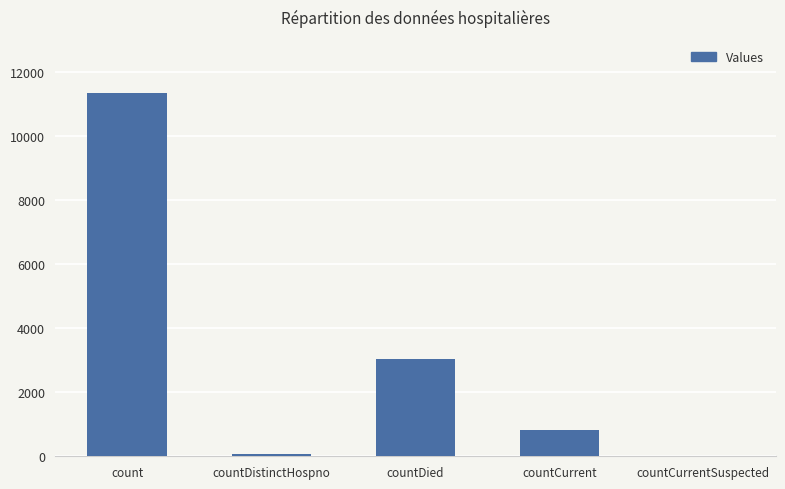

Reading right to left, what are all the values shown in this chart?

0	819	3051	77	11340